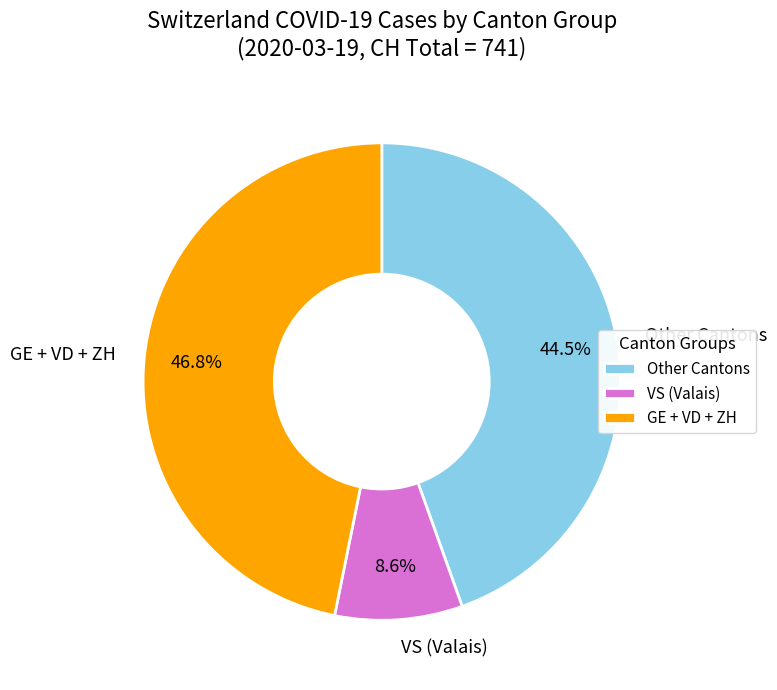

Which category has the biggest portion of the pie?

GE + VD + ZH